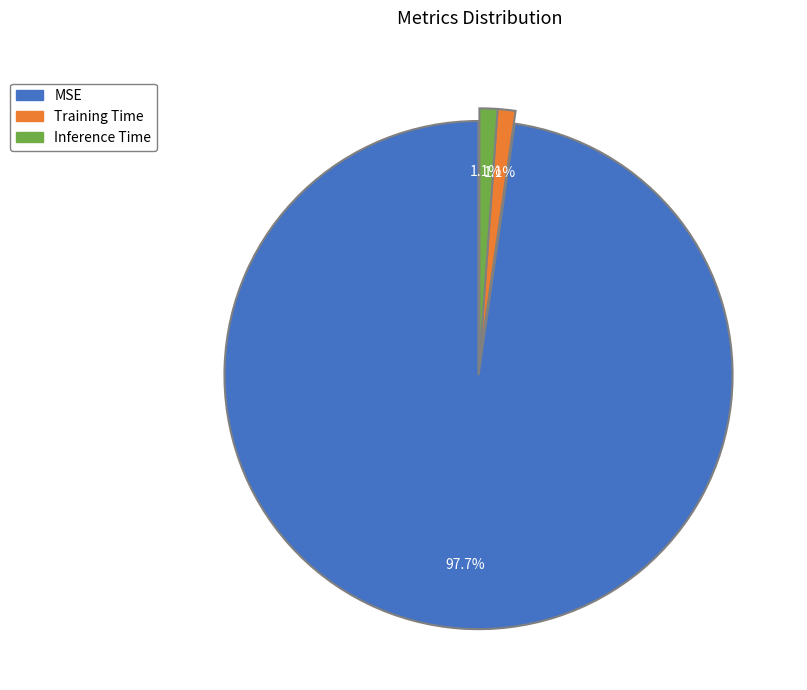

What is the largest slice in the pie chart?

MSE